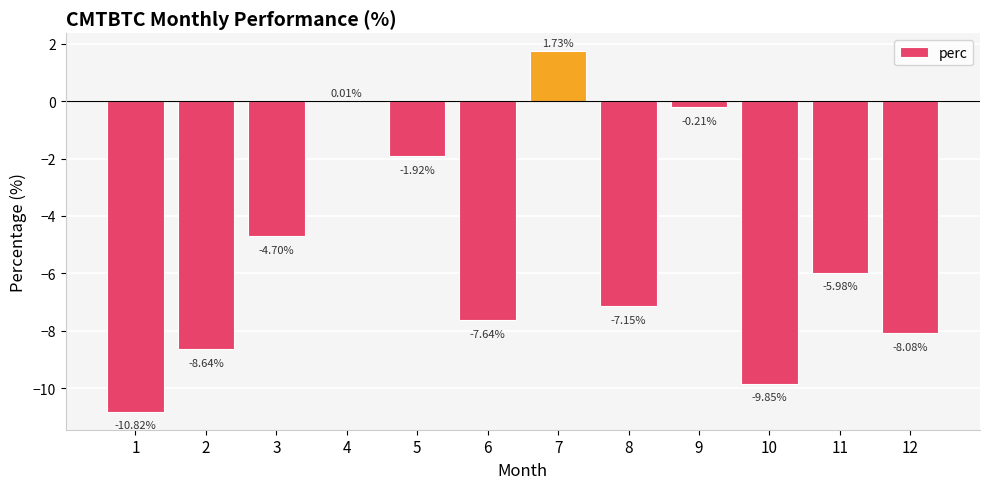

What is the change in value from 3 to 12?

-3.4